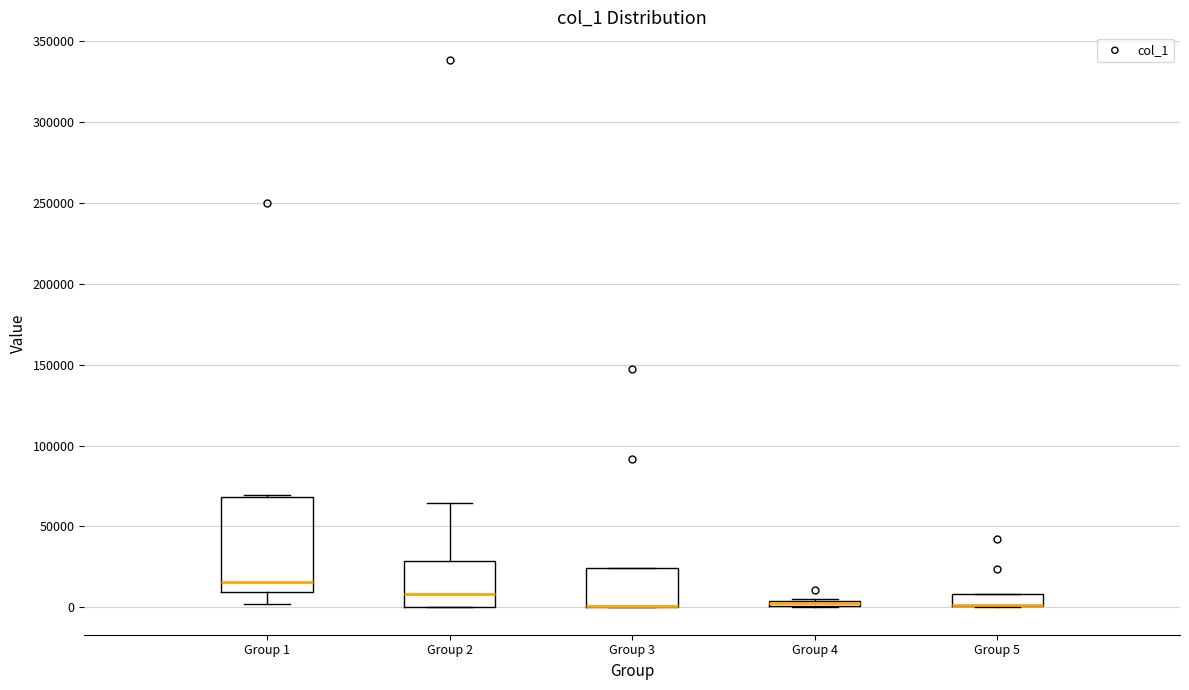

Where does the lower whisker of the box for Group 1 end on the y-axis? The values are not printed on the chart, so give them approximately, as read against the axis.

0